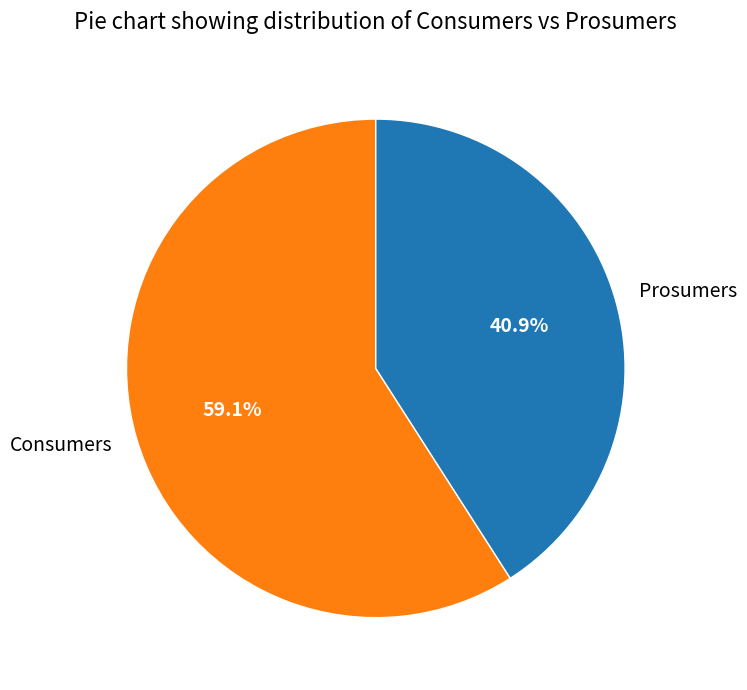

What is the ratio of the value at Prosumers to the value at Consumers?

0.7